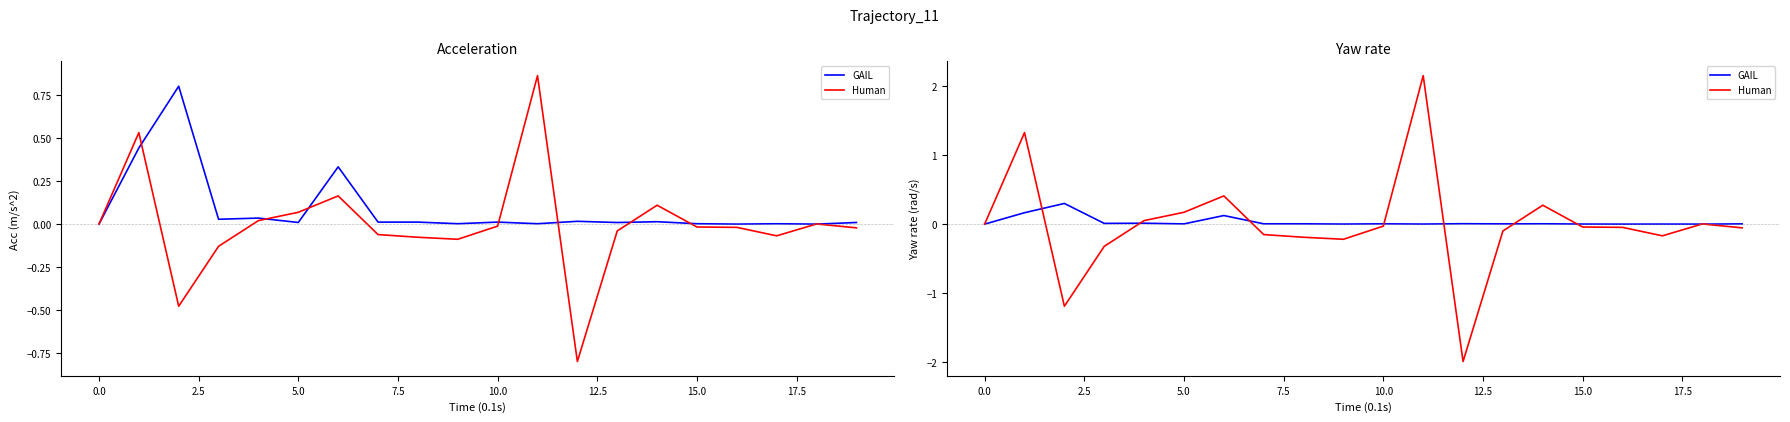

In Human, how many points are higher than both neighbors (excluding endpoints)?

5